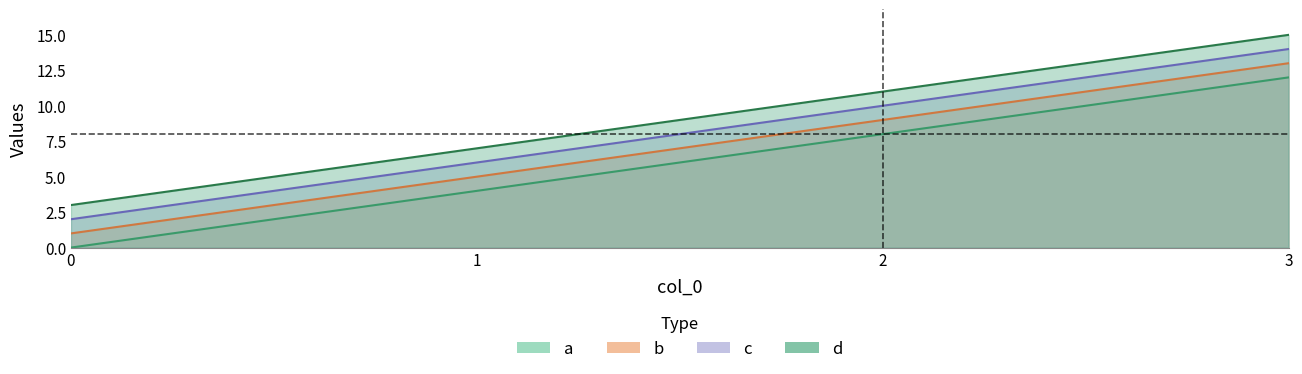

Rank the series at 1 from highest to lowest value.

d, c, b, a